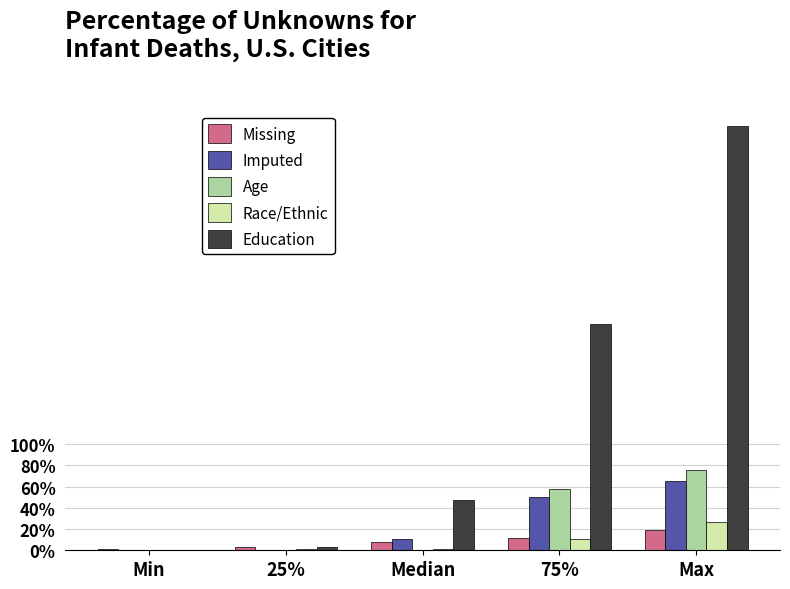

What is the sum of the Age values at 75% and Max?

133.8